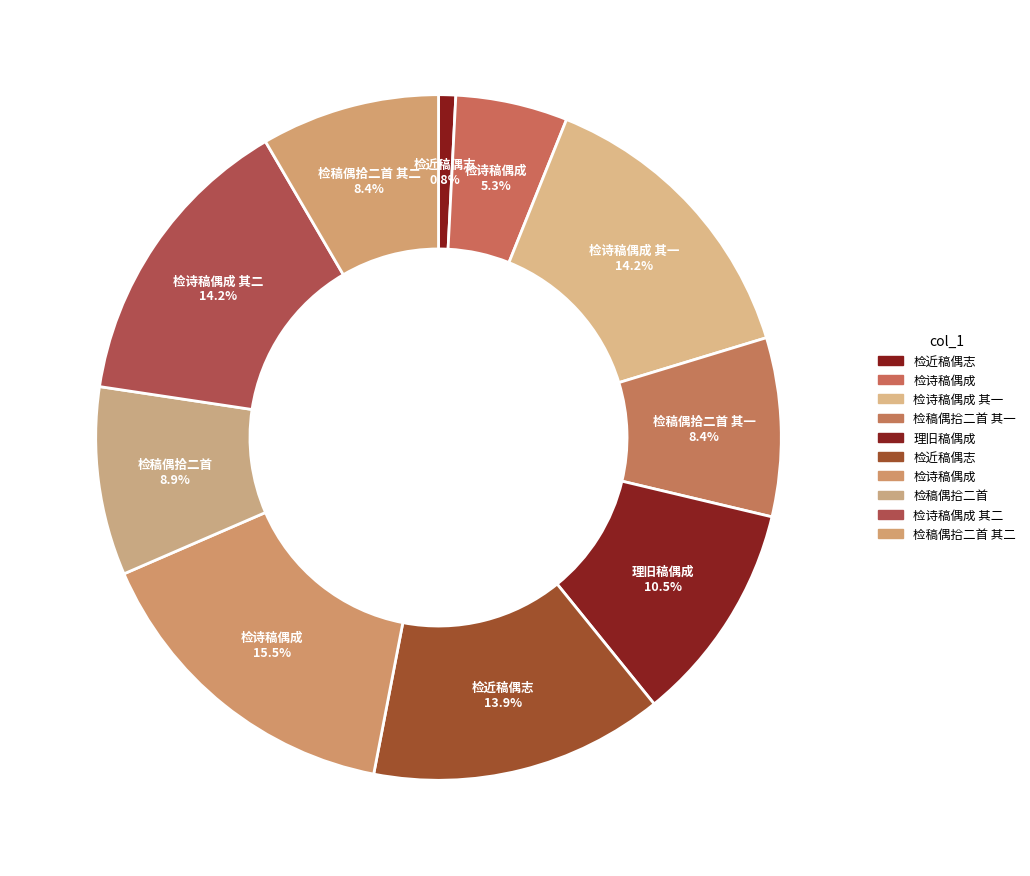

Count the number of slices in the pie.

10